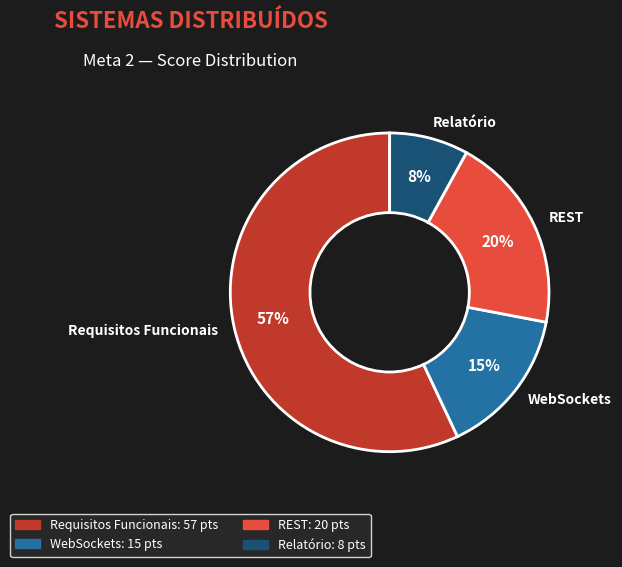

What percentage is the WebSockets slice, to the nearest percent?

15%